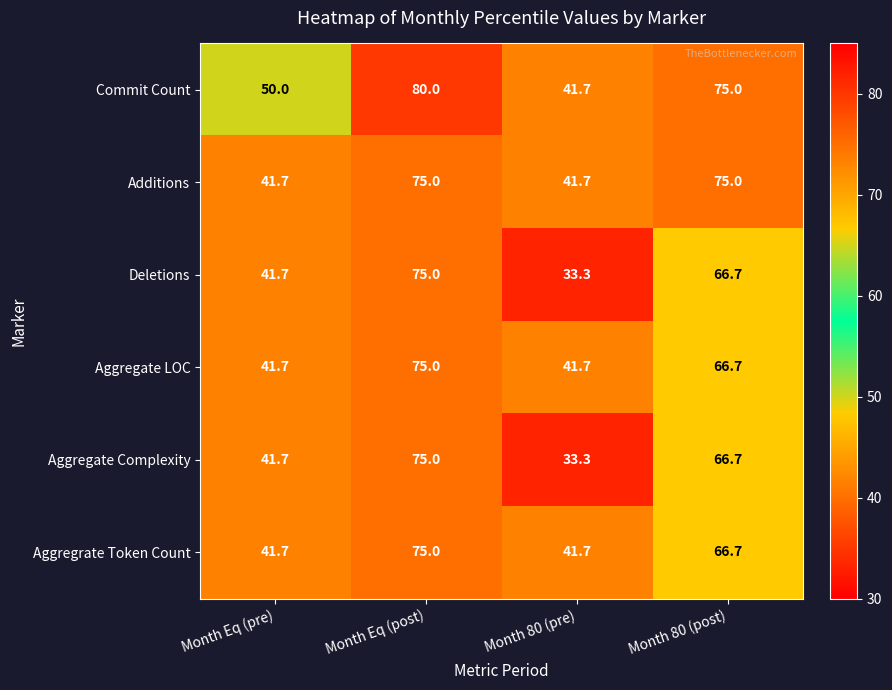

Reading left to right, extract all data points from this chart.

Commit Count: 50.0	80.0	41.7	75.0
Additions: 41.7	75.0	41.7	75.0
Deletions: 41.7	75.0	33.3	66.7
Aggregate LOC: 41.7	75.0	41.7	66.7
Aggregate Complexity: 41.7	75.0	33.3	66.7
Aggregrate Token Count: 41.7	75.0	41.7	66.7